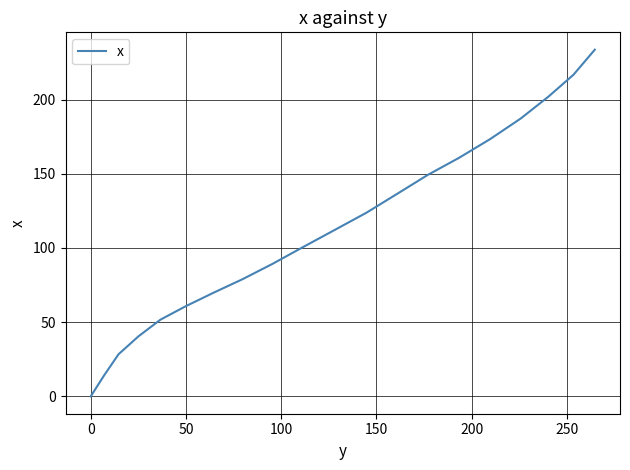

How many lines are shown in the chart?

1